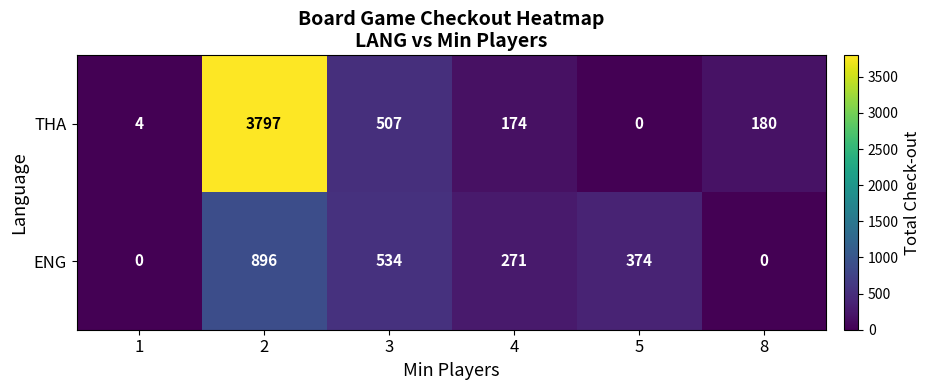

How many positive values does the ENG series have?

4